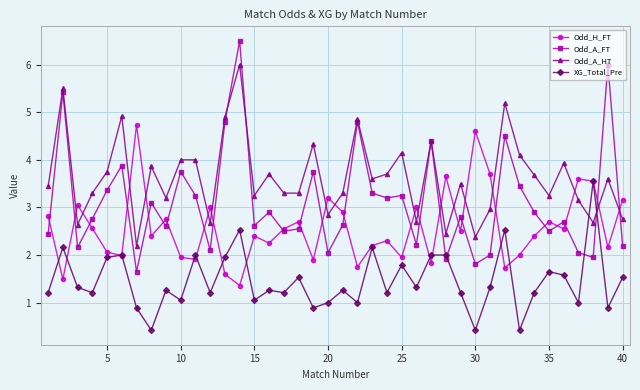

True or false: XG_Total_Pre and Odd_H_FT intersect in this chart.

True